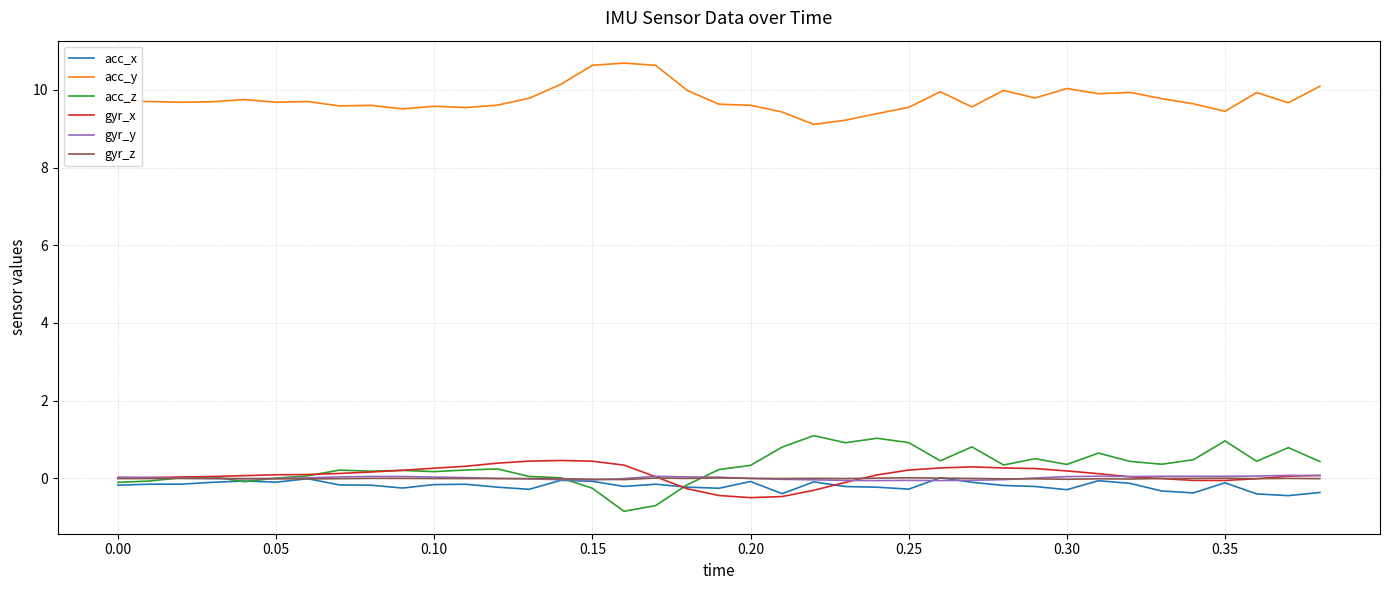

True or false: acc_y has more than 2 interior local peaks.

True